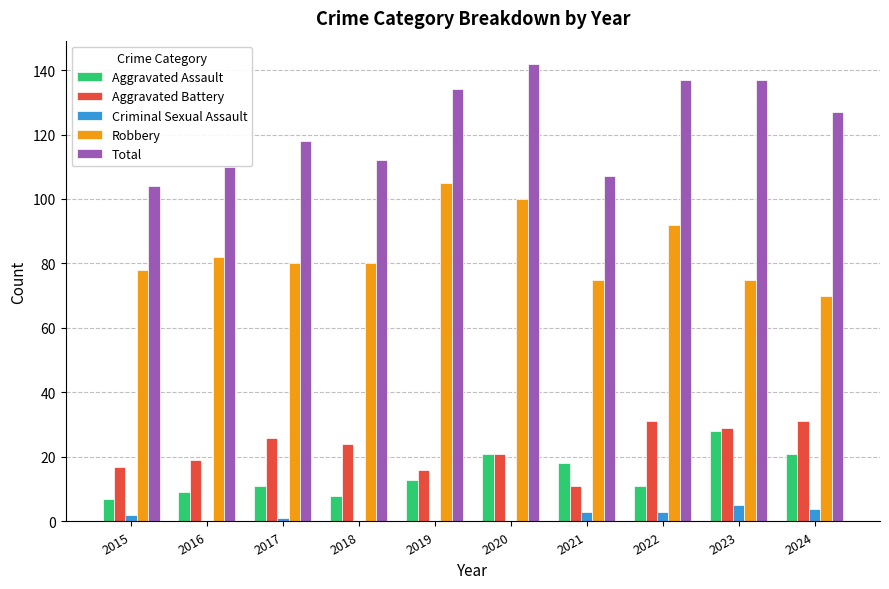

Which category has the highest value in the Robbery series?

2019